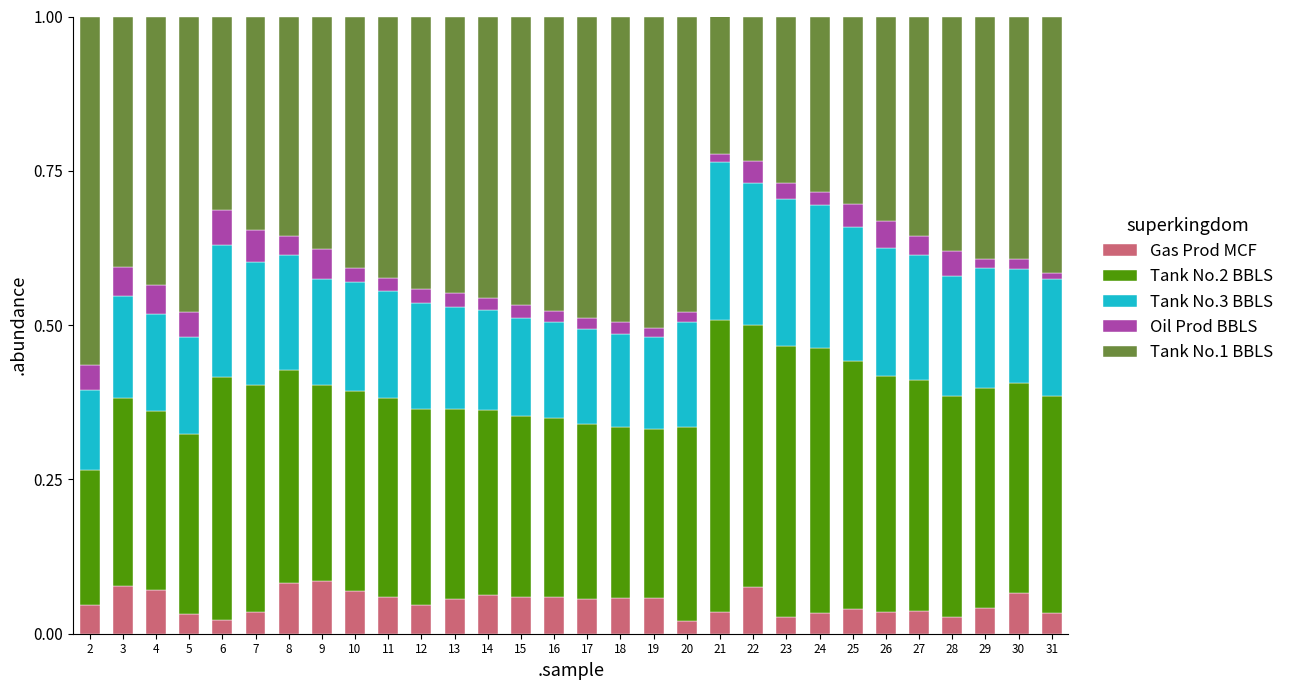

The Gas Prod MCF series shows 0.0 at 9. True or false?

False